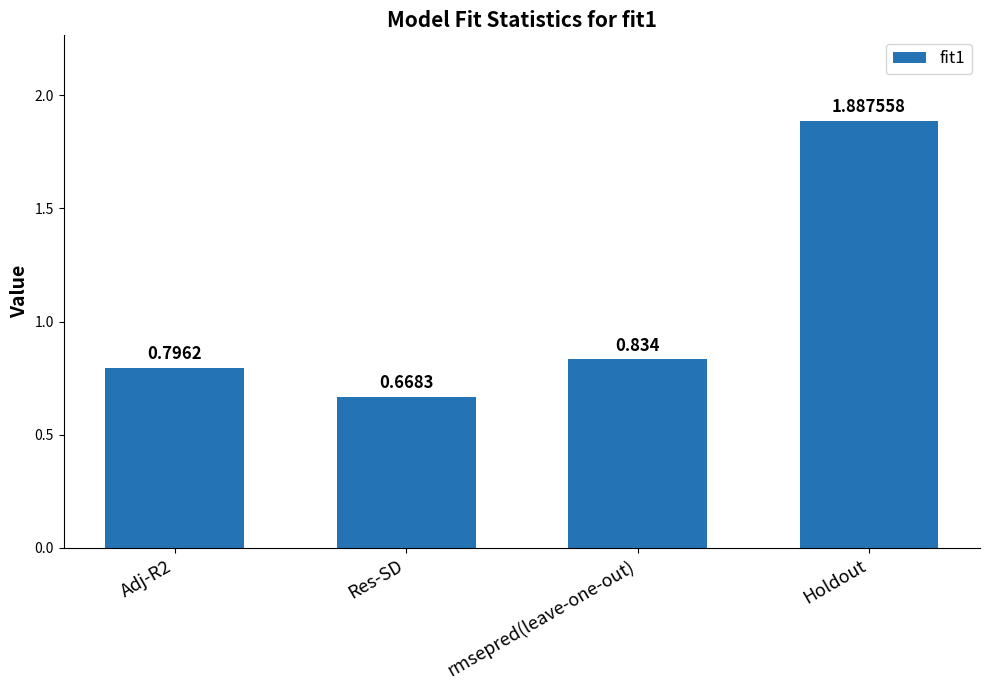

Which category has the highest value across all series?

Holdout